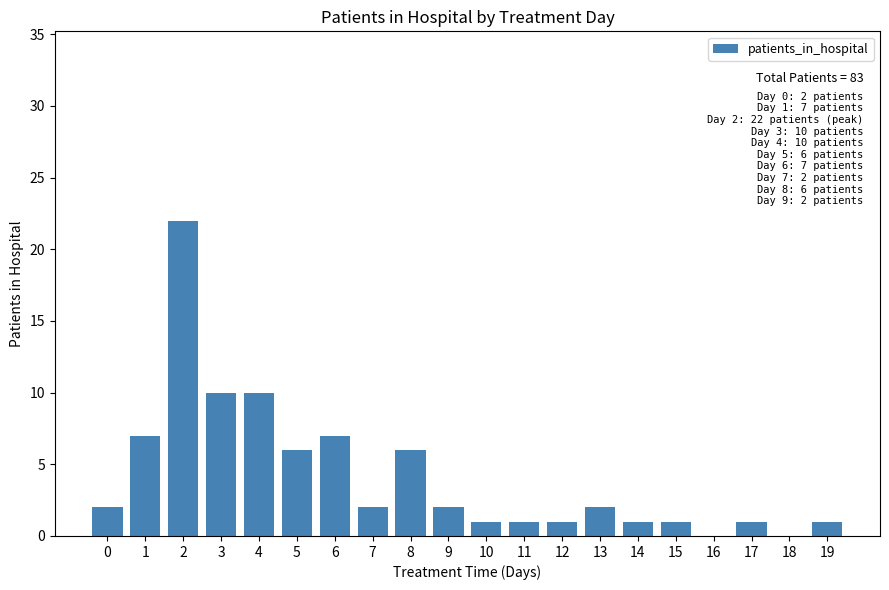

What is the approximate value at 4?

10